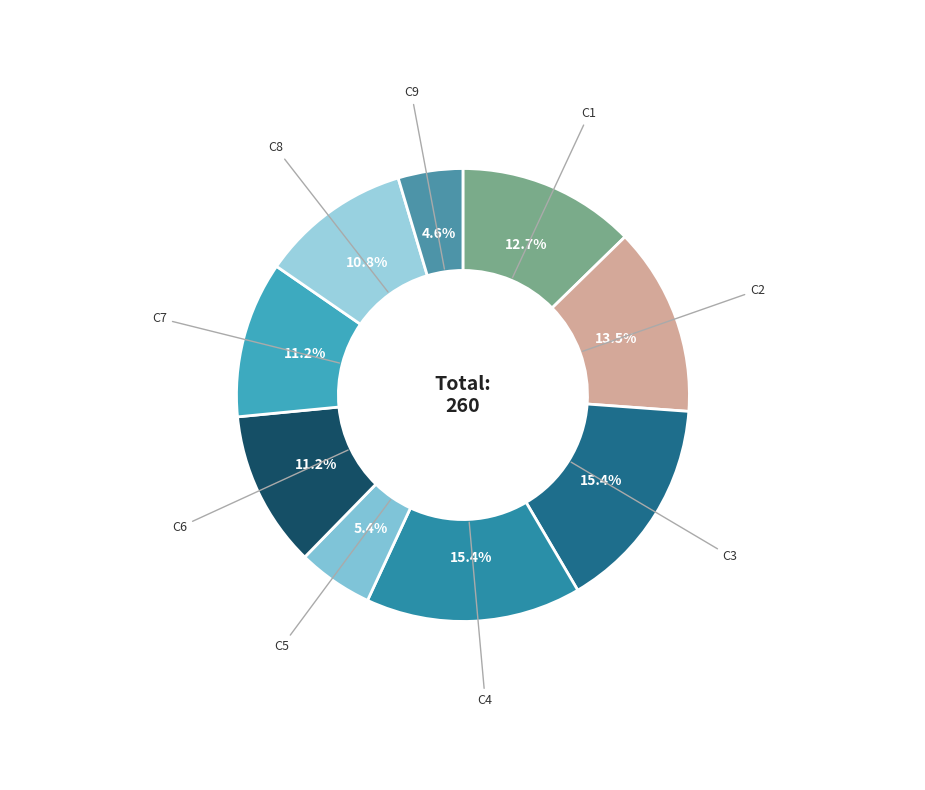

Between C2 and C1, which is larger?

C2